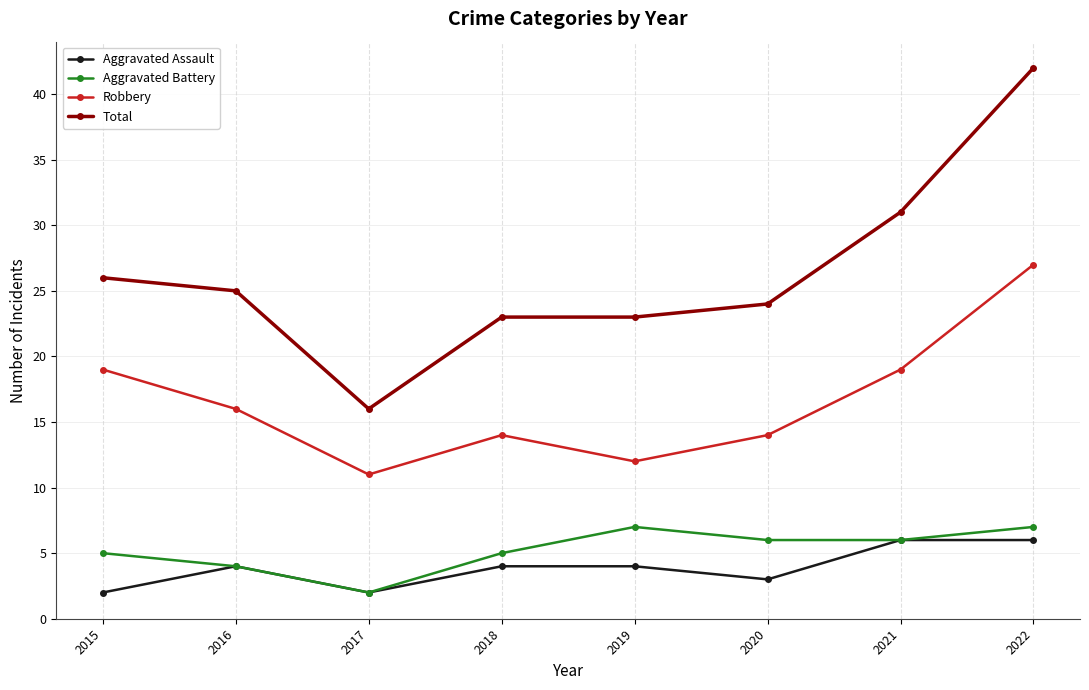

Rank the series at 2015 from lowest to highest value.

Aggravated Assault, Aggravated Battery, Robbery, Total